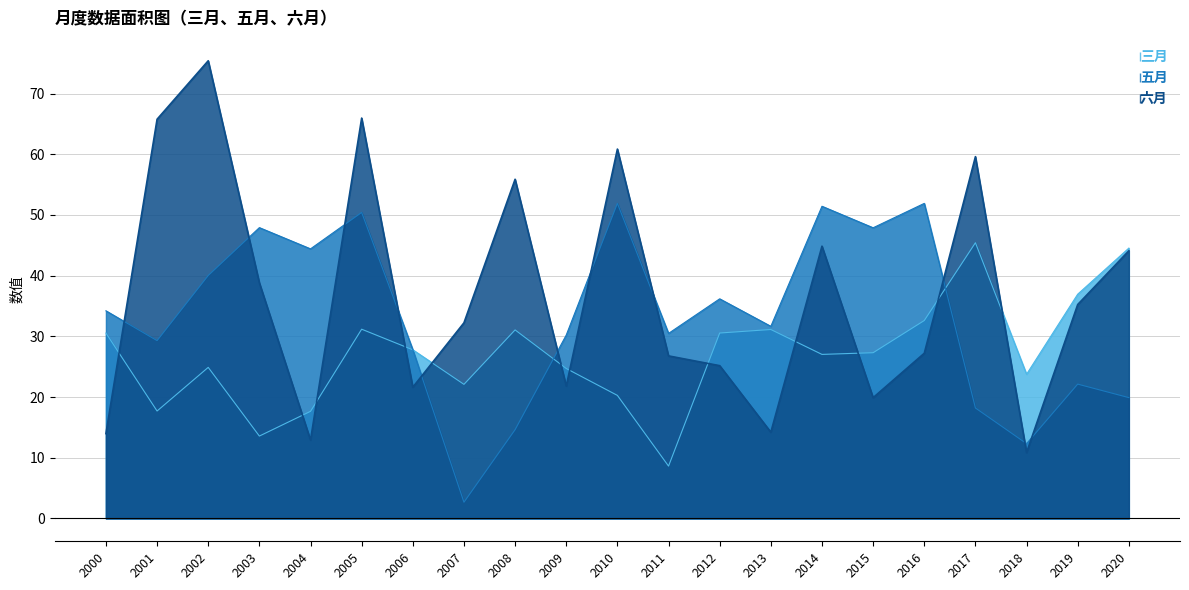

What is the difference between the second highest and second lowest values in the 三月 series?

31.0